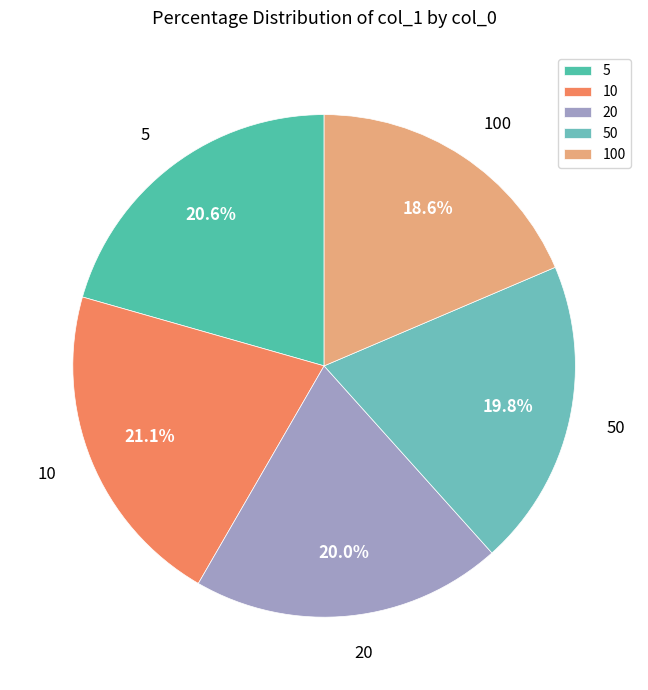

Is the sum of 50 and 100 greater than half?

No